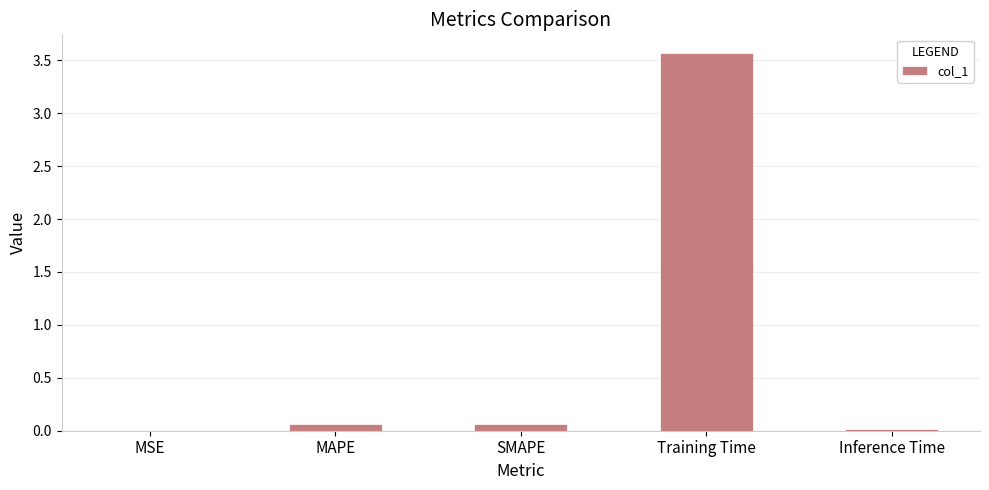

Which has a higher value, MAPE or Training Time?

Training Time